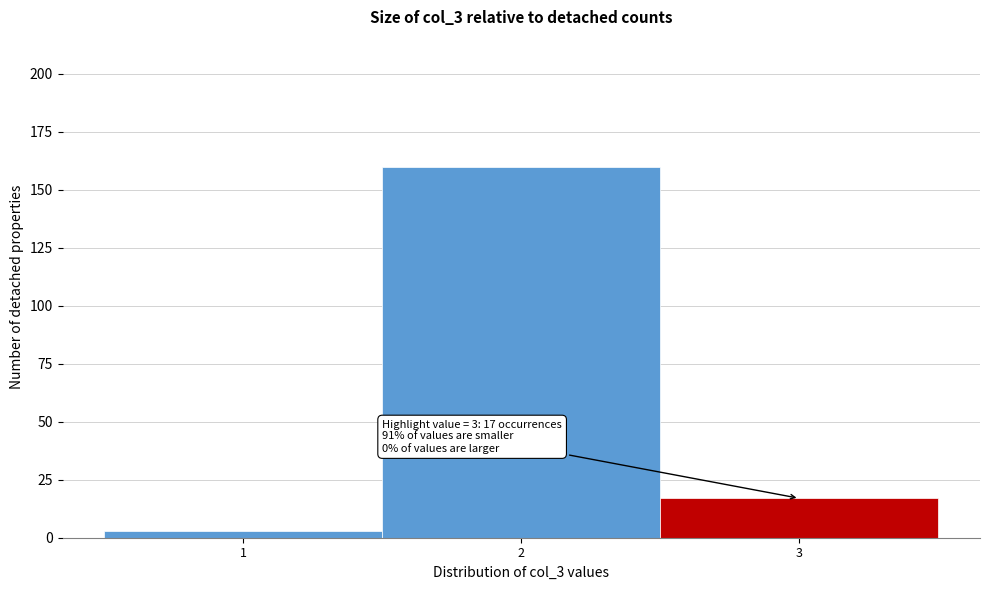

Which range on the x-axis has the tallest bar?

1.5 to 2.5